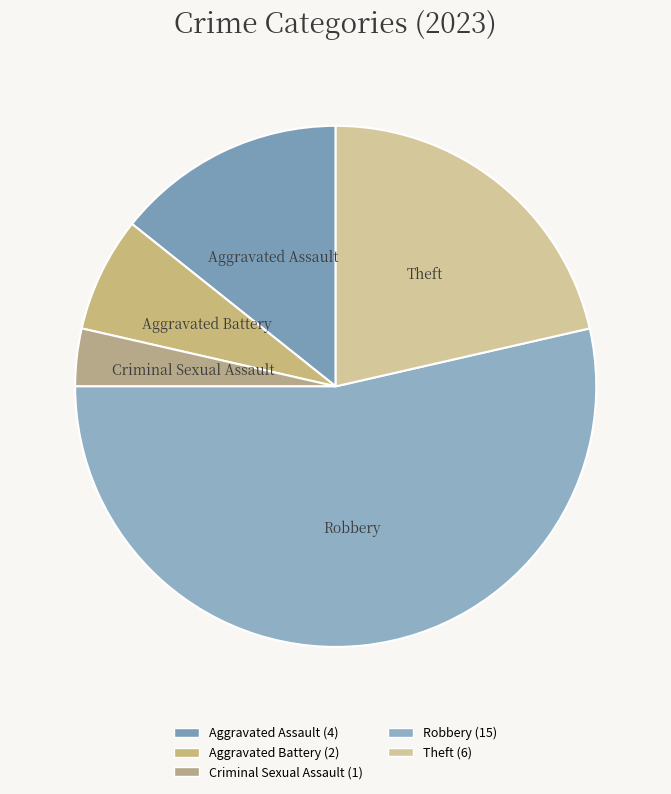

True or false: Aggravated Battery accounts for 7% of the total.

True